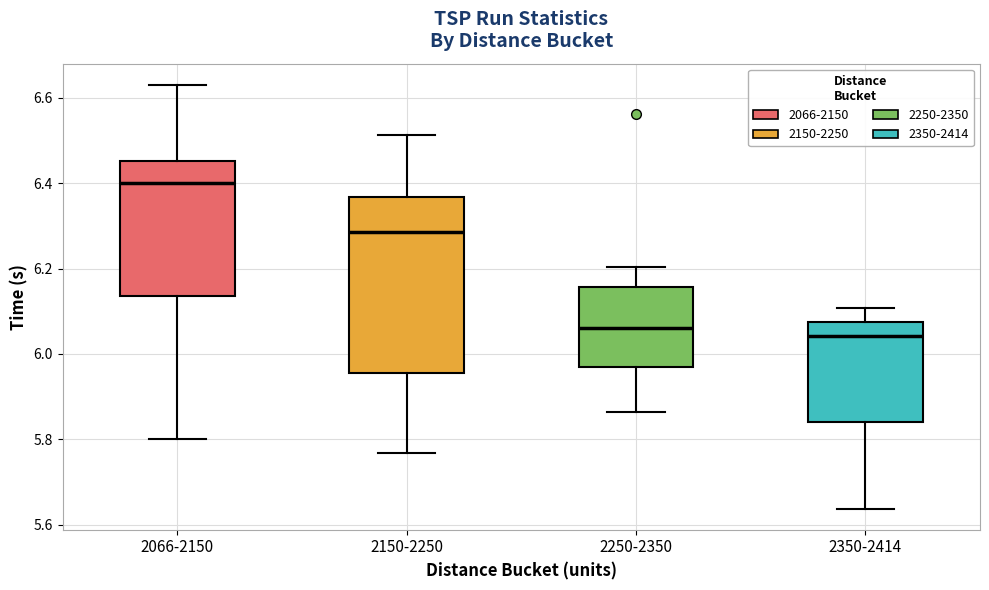

Reading left to right, transcribe this box plot: for each box, give where its median line is, the range the box spans, and where its two whiskers end, as read against the y-axis. The values are not printed on the chart, so give them approximately, as read against the axis.

2066-2150: median 6.40, box 6.14 to 6.46, whiskers 5.80 to 6.64
2150-2250: median 6.28, box 5.96 to 6.36, whiskers 5.76 to 6.52
2250-2350: median 6.06, box 5.96 to 6.16, whiskers 5.86 to 6.20
2350-2414: median 6.04, box 5.84 to 6.08, whiskers 5.64 to 6.10